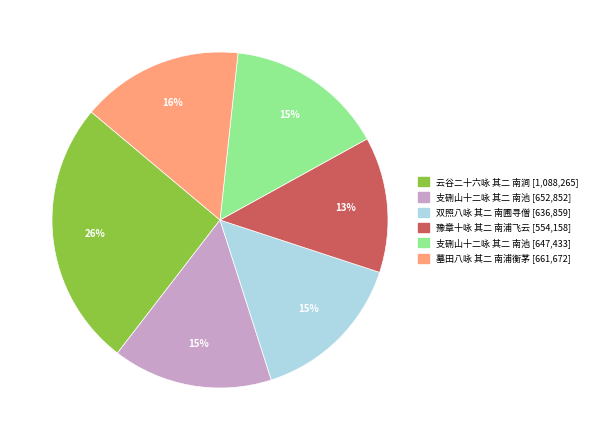

To the nearest percent, what is the difference between the largest and smallest slice percentages?

13%